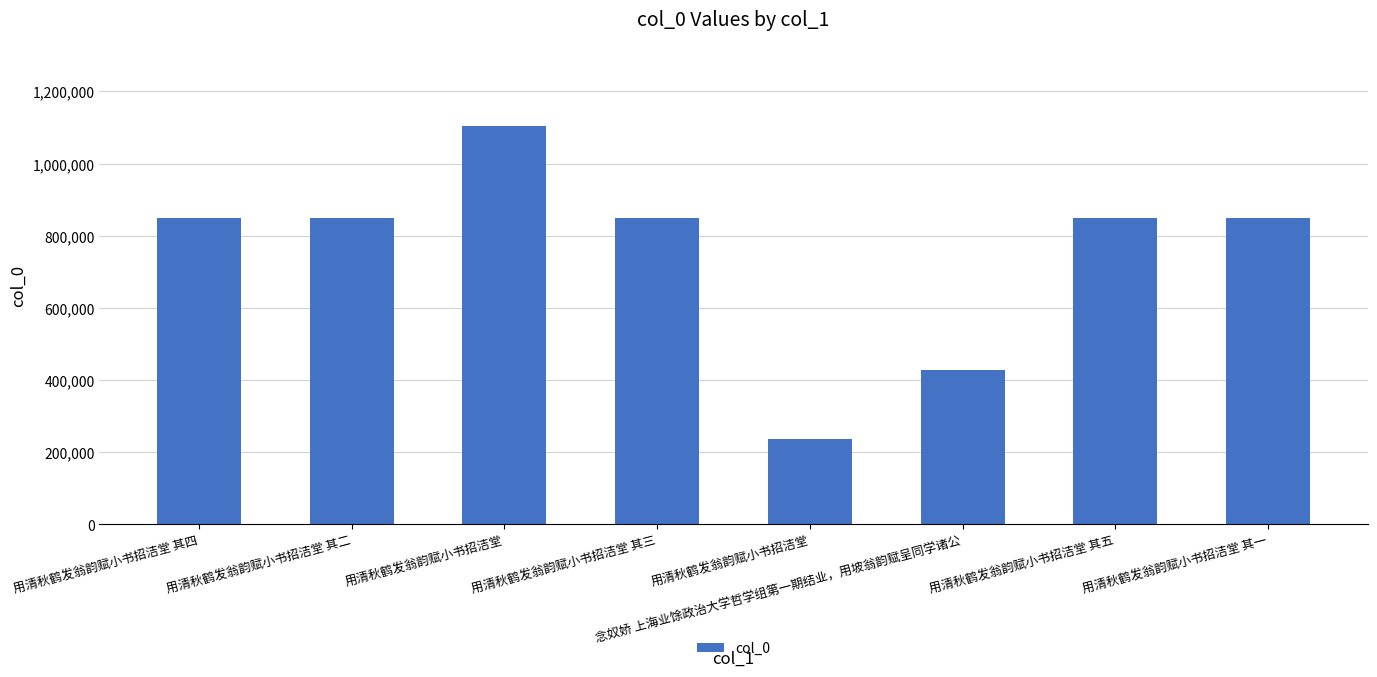

Are the bars horizontal?

No